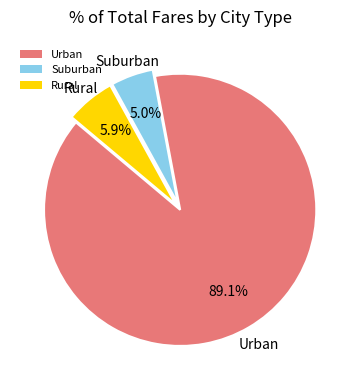

To the nearest percent, what is the difference between the largest and smallest slice percentages?

84%